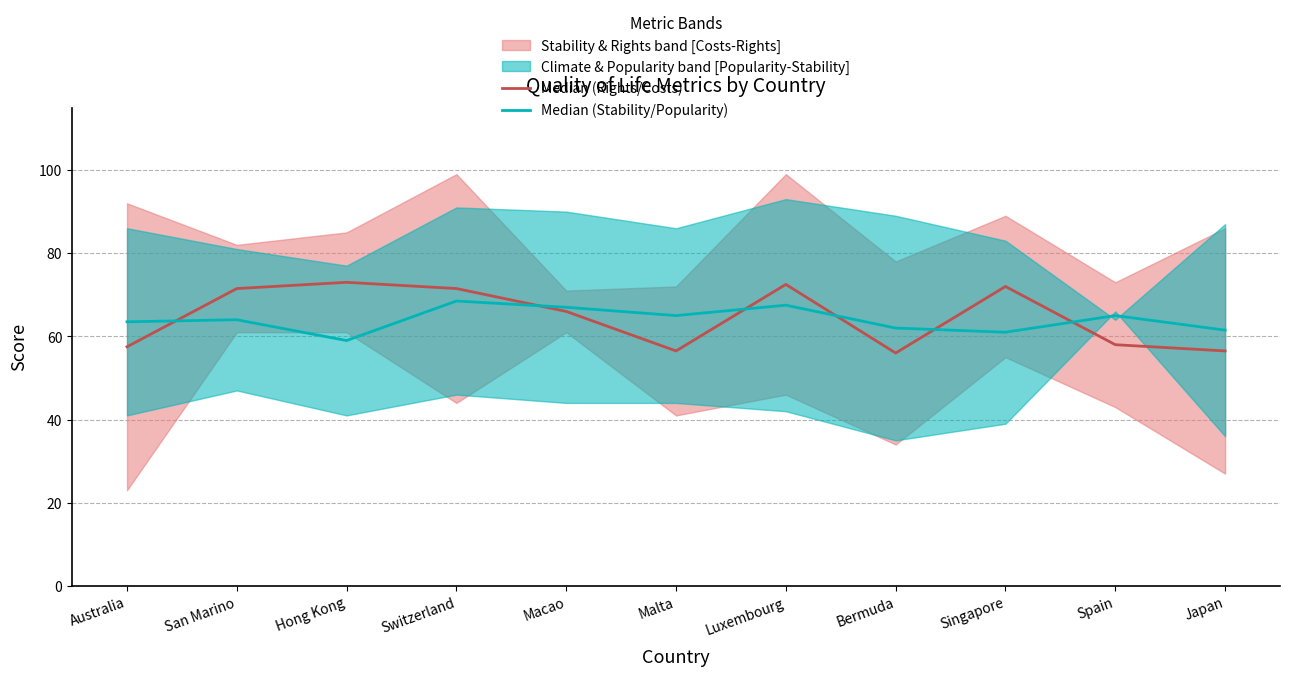

How many interior local peaks does the Median (Stability/Popularity) series have?

4